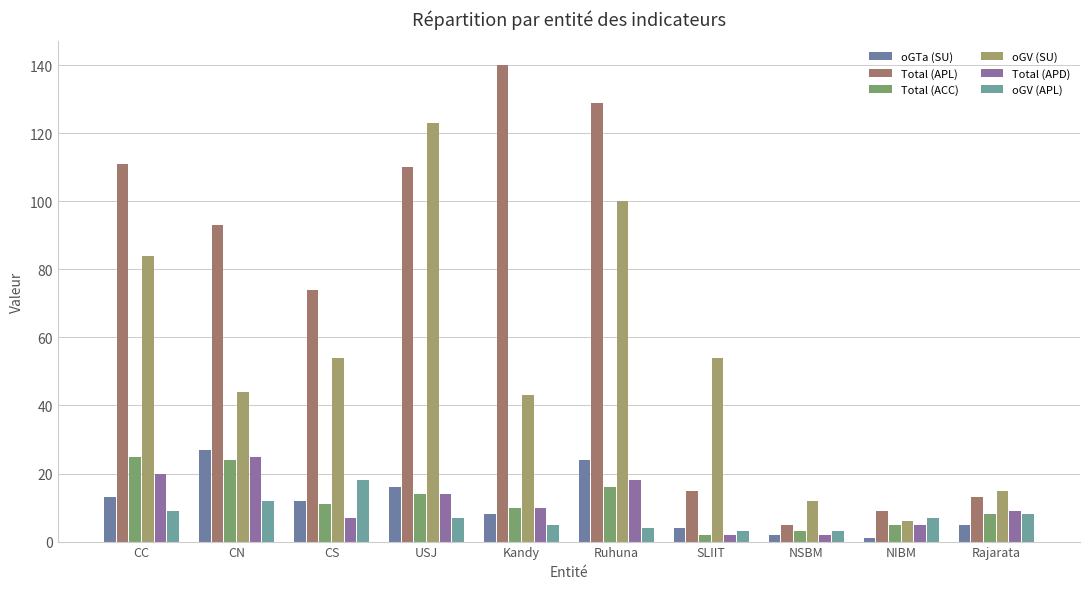

What is the total value across all series at Rajarata?

58